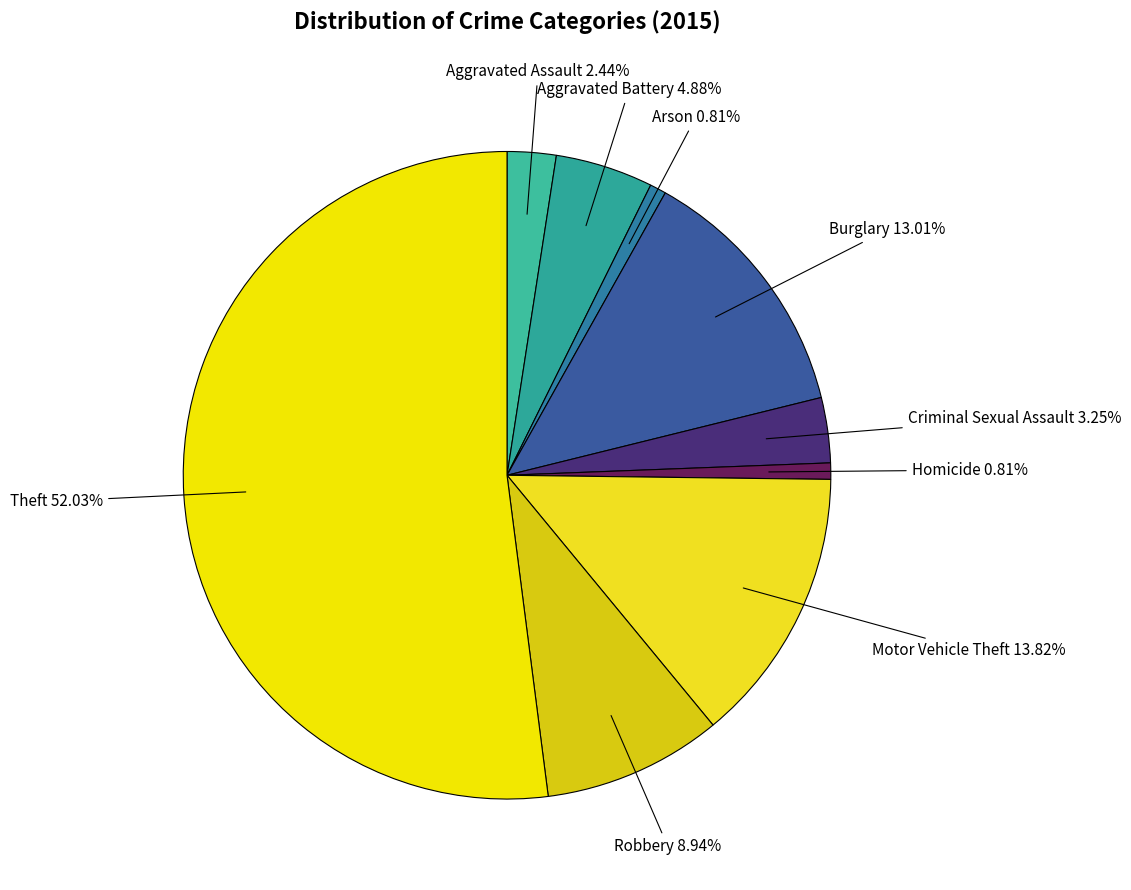

How many segments does this pie chart have?

9